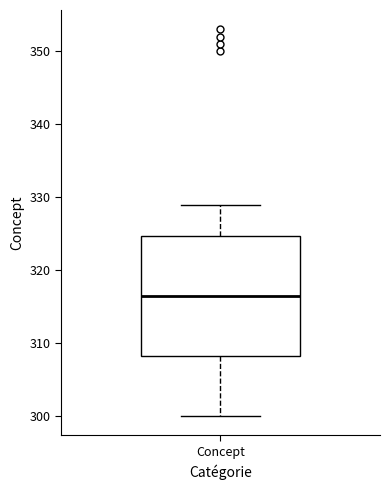

Where does the upper whisker of the box for Concept end on the y-axis? The values are not printed on the chart, so give them approximately, as read against the axis.

329